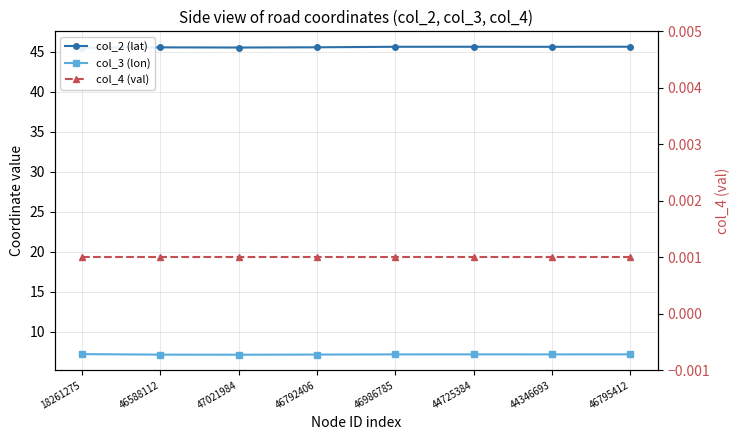

What are all the series names shown in the legend?

col_2 (lat), col_3 (lon), col_4 (val)